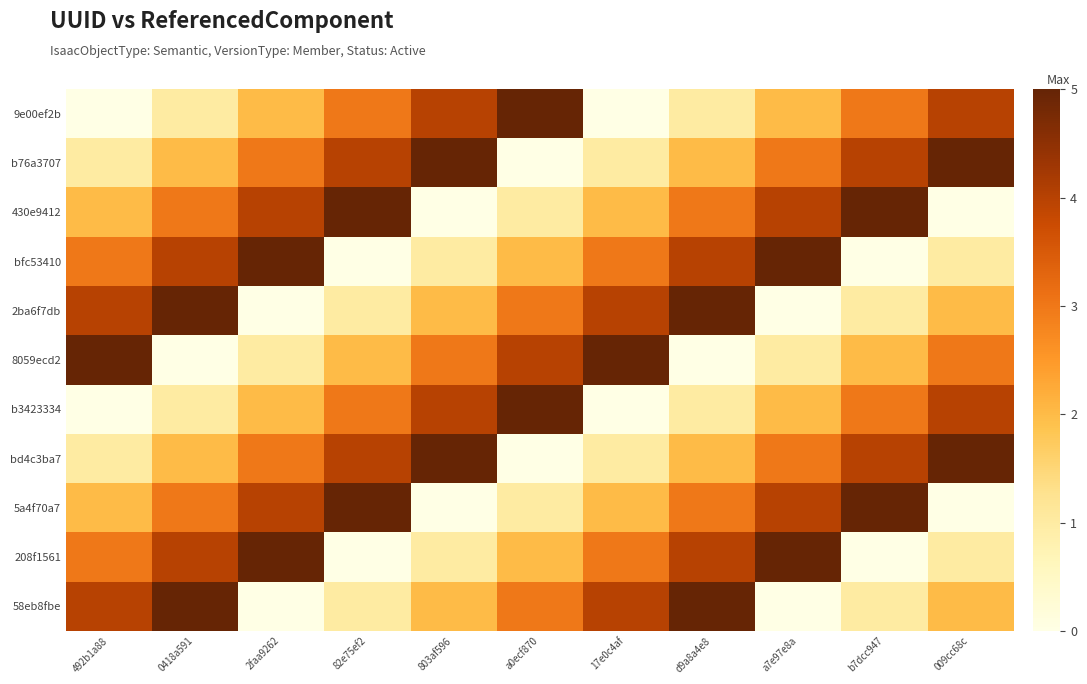

List the series in order of their peak value, lowest first.

9e00ef2b, b76a3707, 430e9412, bfc53410, 2ba6f7db, 8059ecd2, b3423334, bd4c3ba7, 5a4f70a7, 208f1561, 58eb8fbe